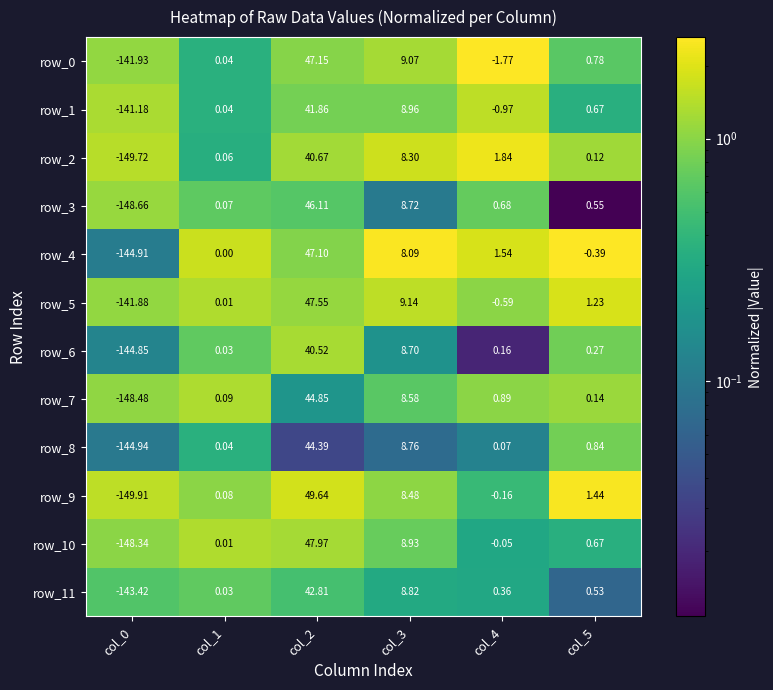

How many data points does each series have?

6